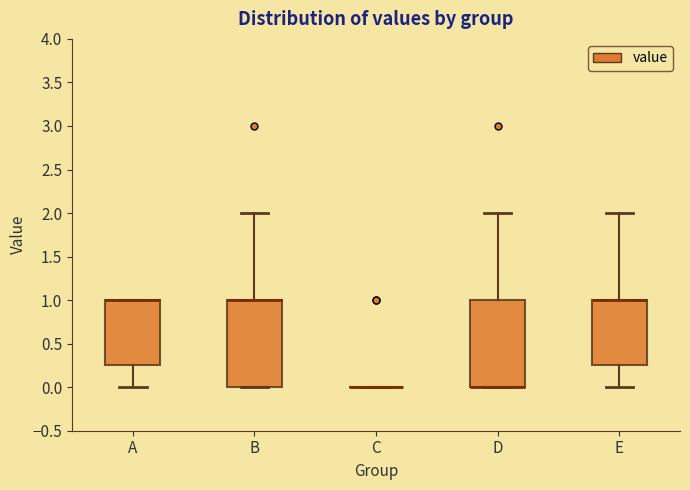

Reading left to right, transcribe this box plot: for each box, give where its median line is, the range the box spans, and where its two whiskers end, as read against the y-axis. The values are not printed on the chart, so give them approximately, as read against the axis.

A: median 1.00 (drawn on the box's upper edge), box 0.25 to 1.00, whiskers 0.00 to 1.00
B: median 1.00 (drawn on the box's upper edge), box 0.00 to 1.00, whiskers 0.00 to 2.00
C: box collapsed to a line at 0.00, whiskers 0.00 to 0.00
D: median 0.00 (drawn on the box's lower edge), box 0.00 to 1.00, whiskers 0.00 to 2.00
E: median 1.00 (drawn on the box's upper edge), box 0.25 to 1.00, whiskers 0.00 to 2.00